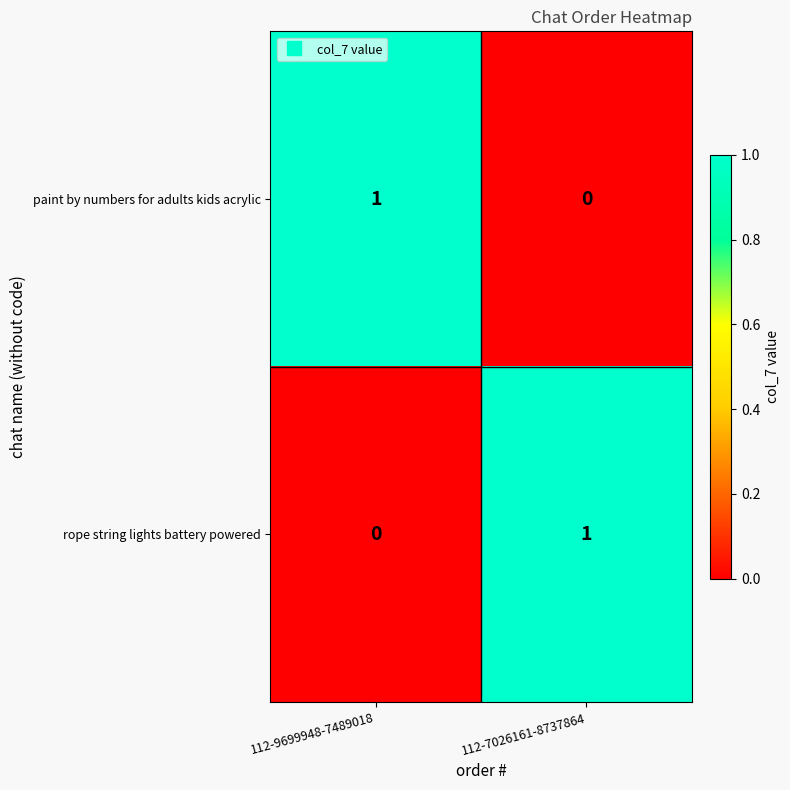

Is it true that paint by numbers for adults kids acrylic equals 0 at 112-7026161-8737864?

True